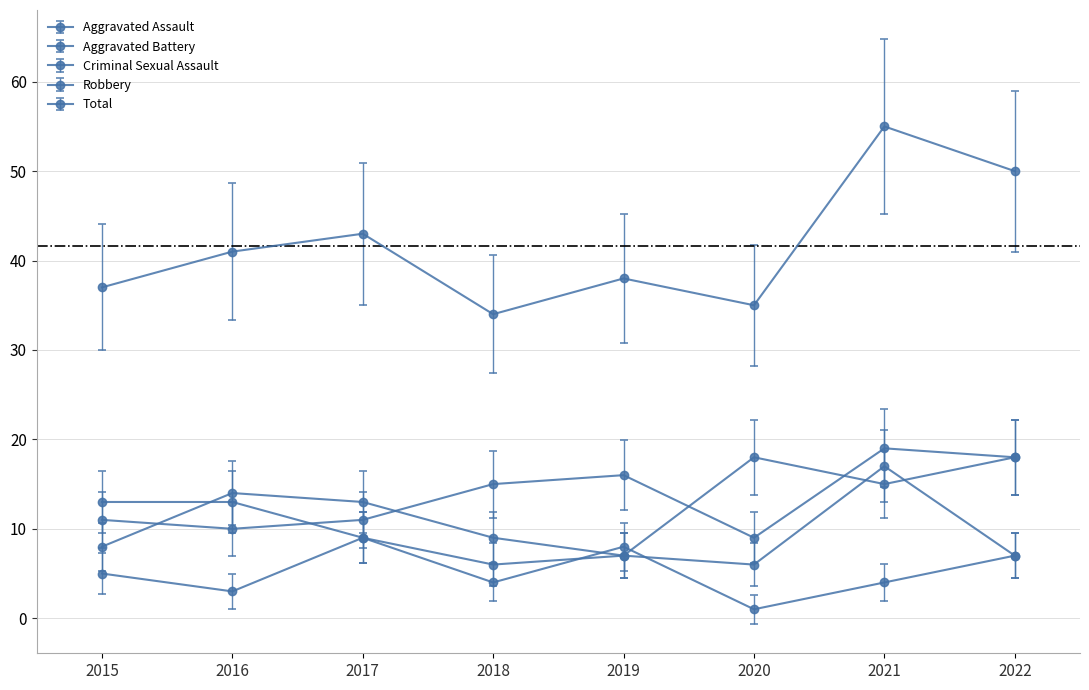

Where do Robbery and Aggravated Battery first cross each other?

2015 and 2016